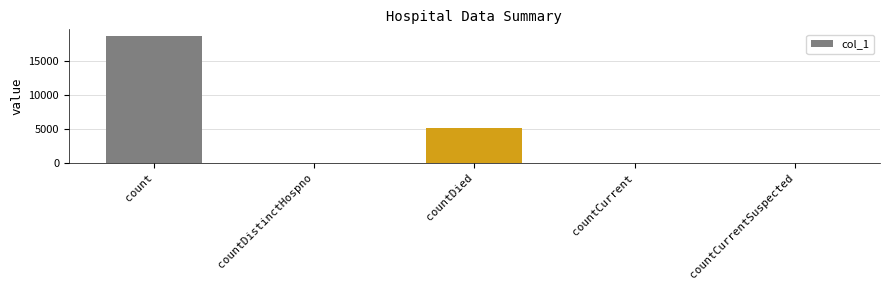

What is the sum of all values?

23963